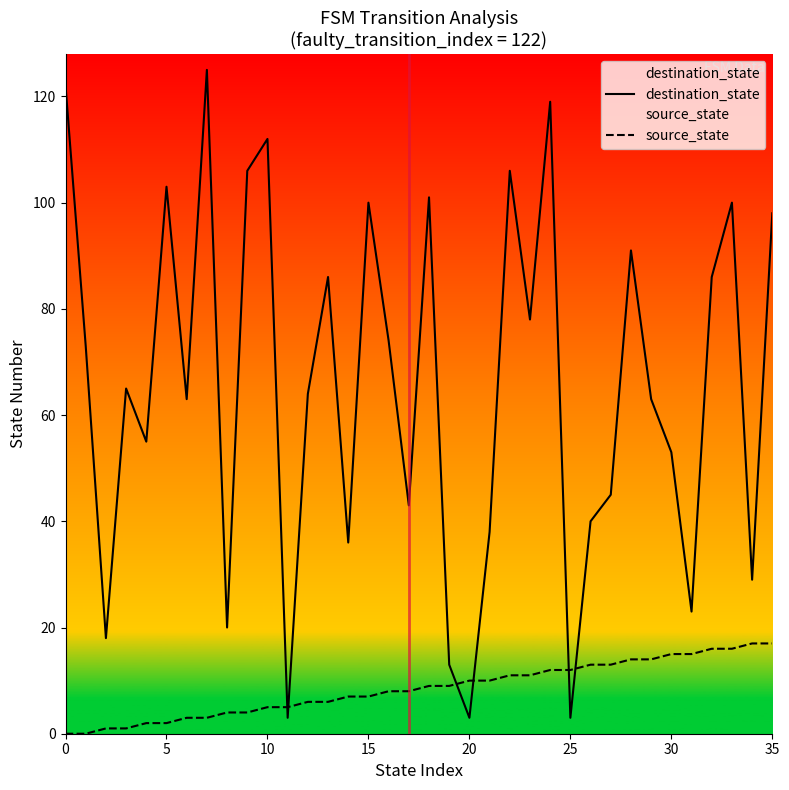

Which series ends up on top after the final intersection of source_state and destination_state?

destination_state